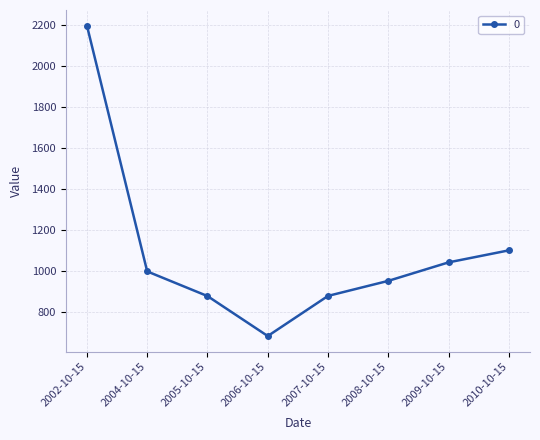

How many values are below 998?

4